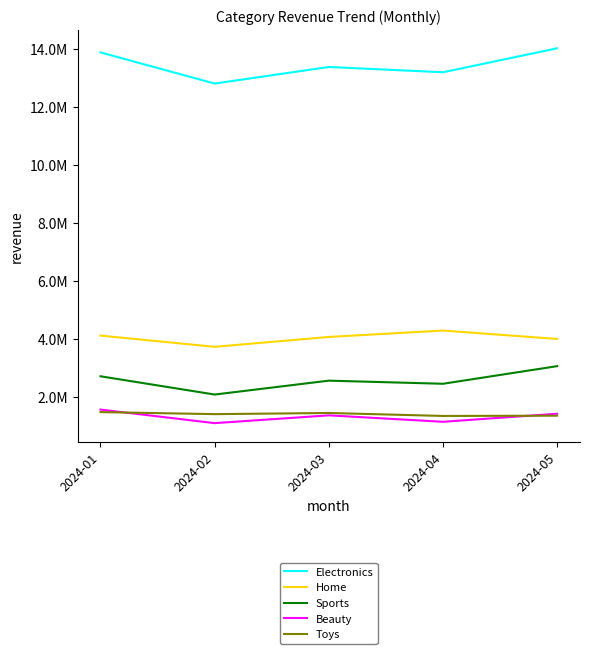

What is the value of the Home point at the 2nd from the left?

3728969.6